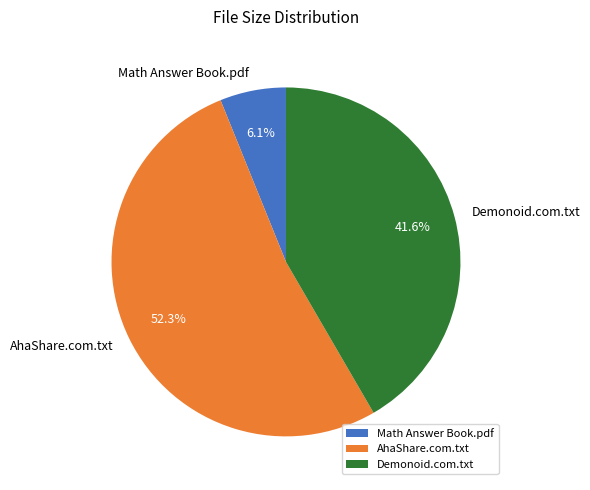

Which slice is the largest?

AhaShare.com.txt